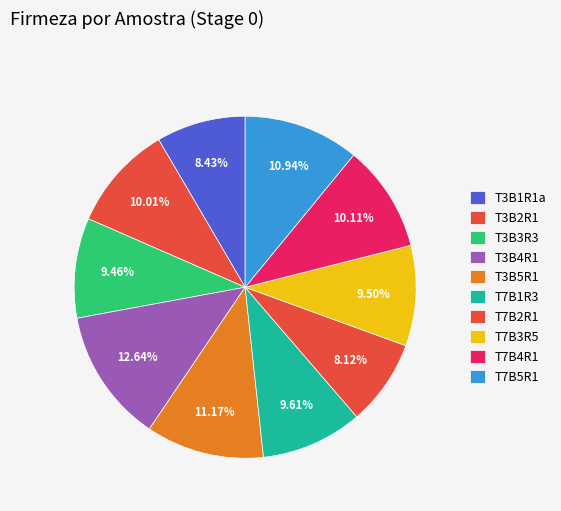

Is T7B4R1 the majority of the pie?

No